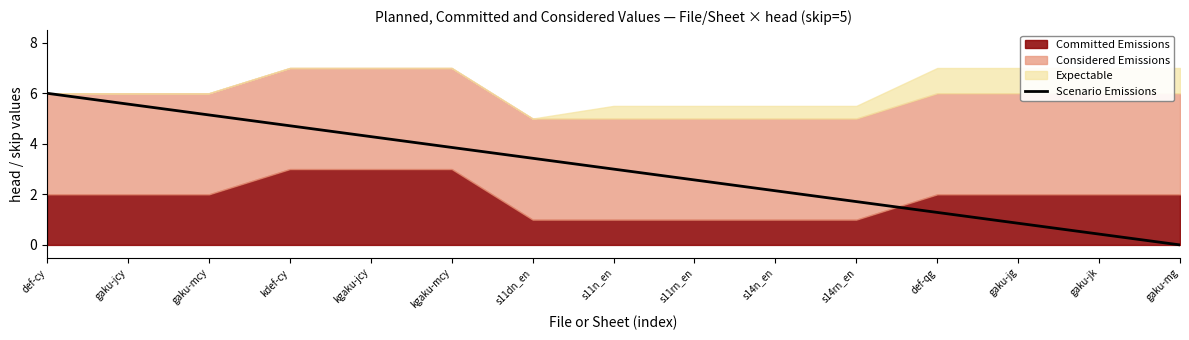

True or false: Scenario Emissions has a value of 6.9 at kgaku-jcy.

False